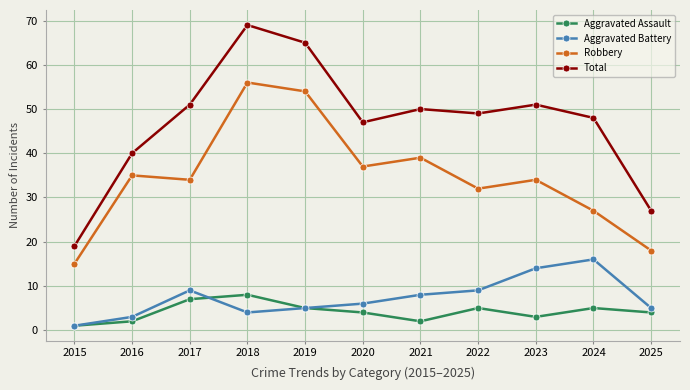

At which category does Aggravated Assault reach its first local peak?

2018